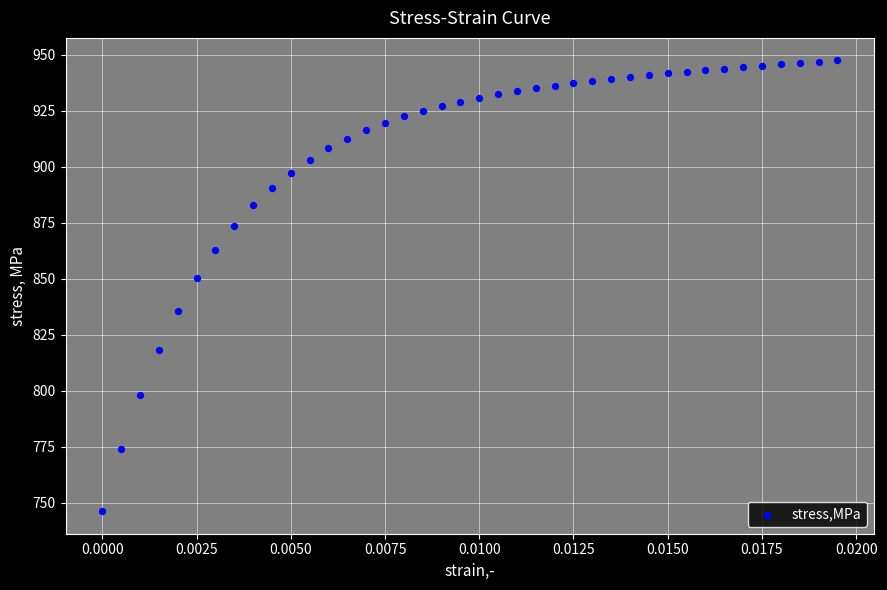

What Y value in the scatter plot is closest to 846?

850.2